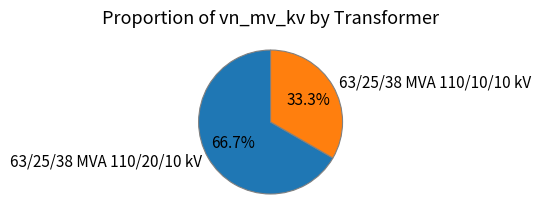

To the nearest percent, what is the difference between the largest and smallest slice percentages?

33%